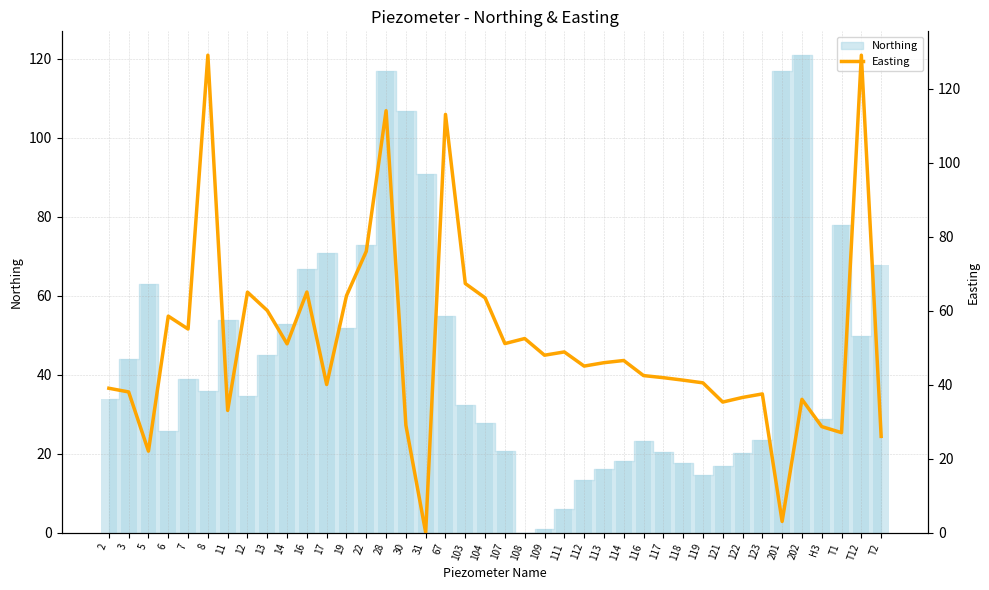

True or false: the data shows 21.5 at 116.

False